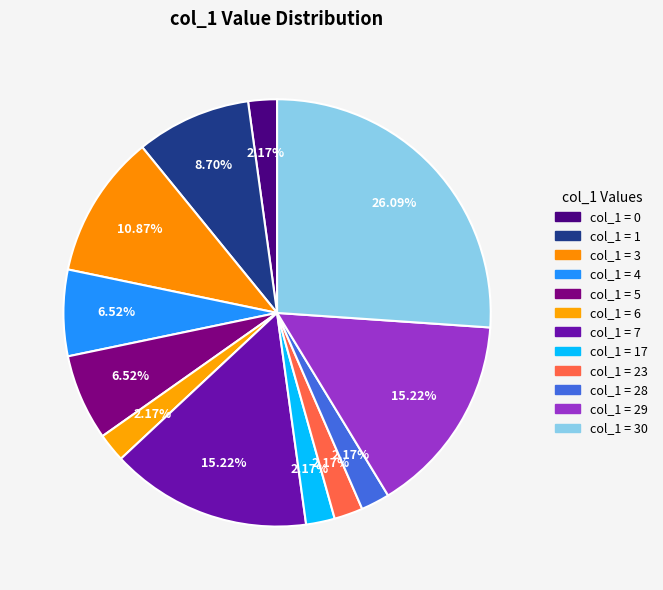

How many slices are in this pie chart?

12